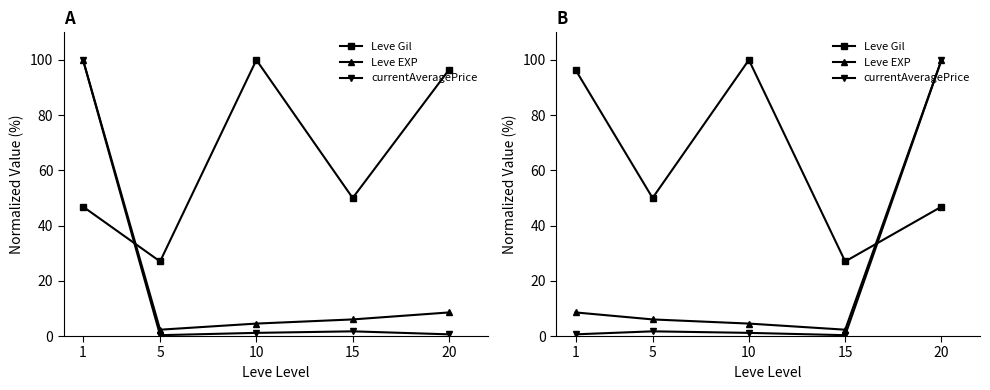

Which series has the largest total across all categories?

Leve Gil